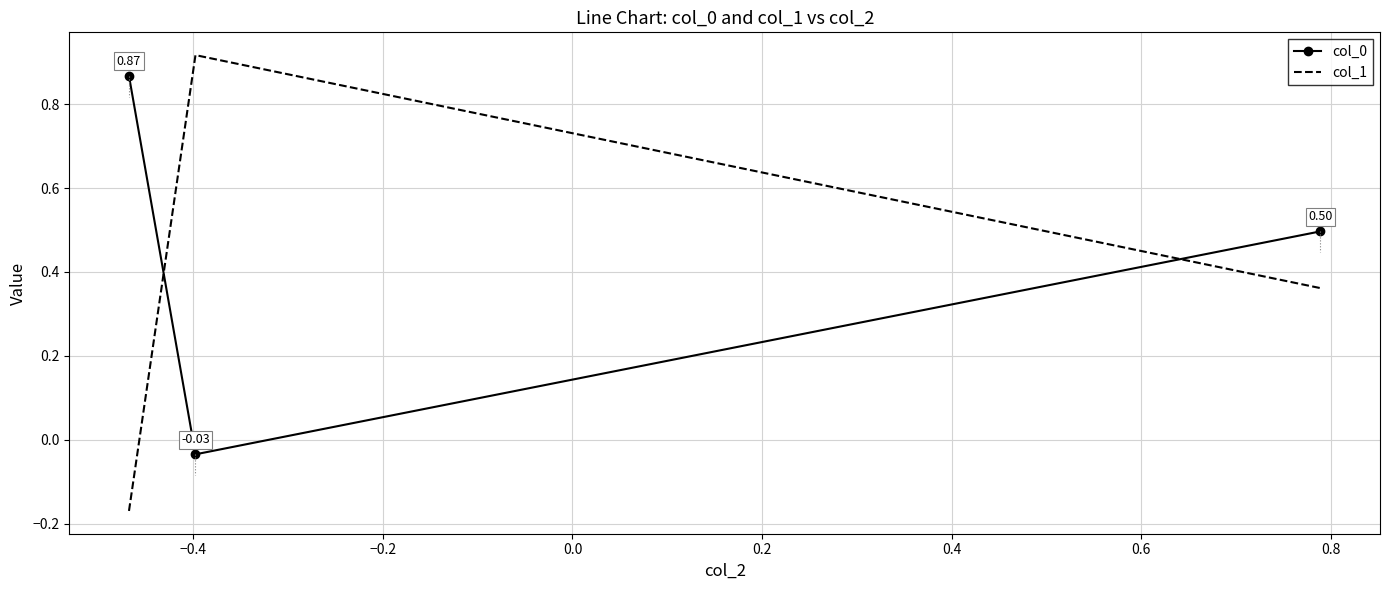

What is the sum of all col_1 values?

1.1